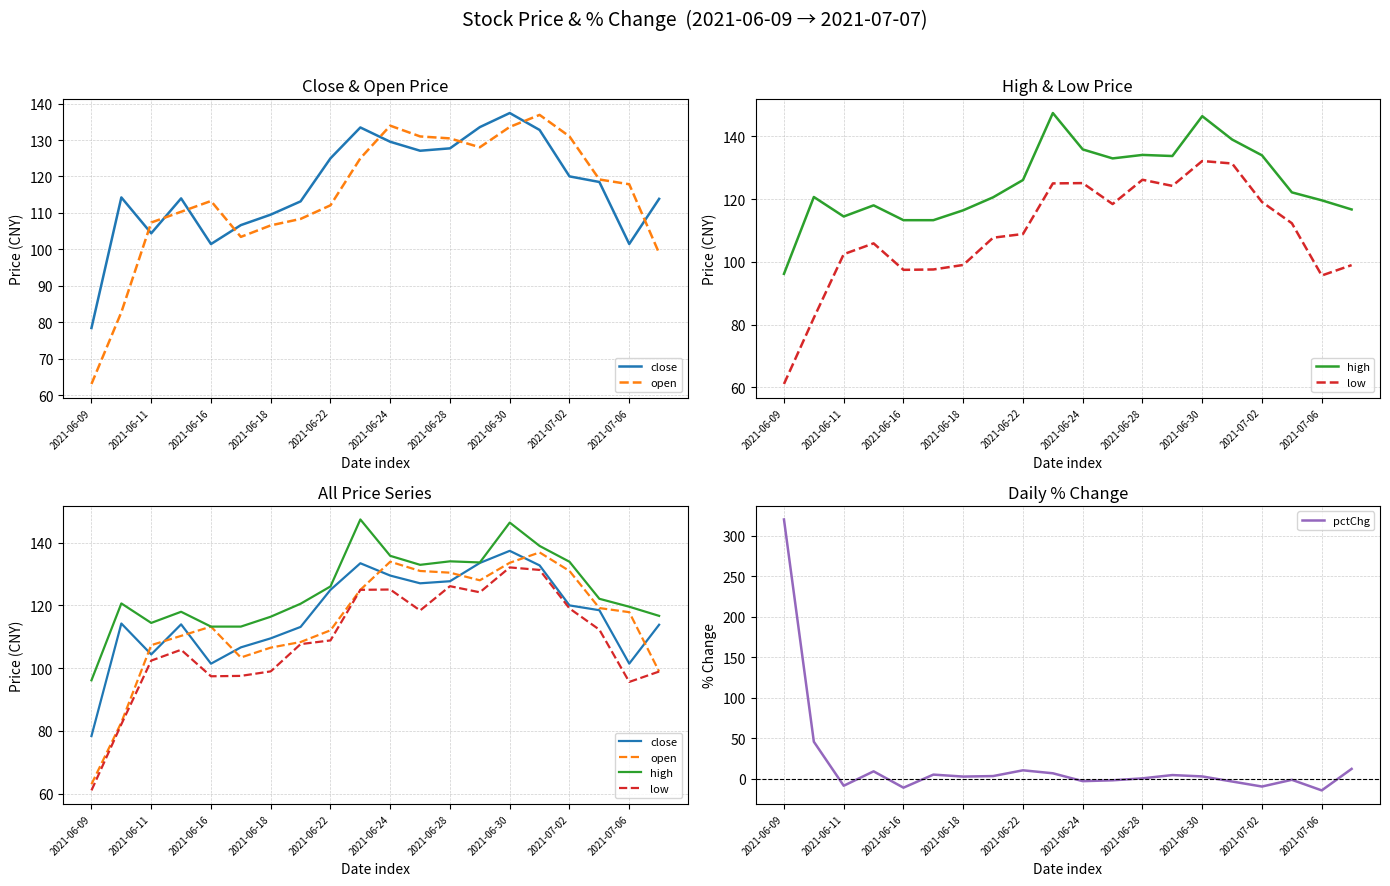

True or false: open and low cross at least once.

False